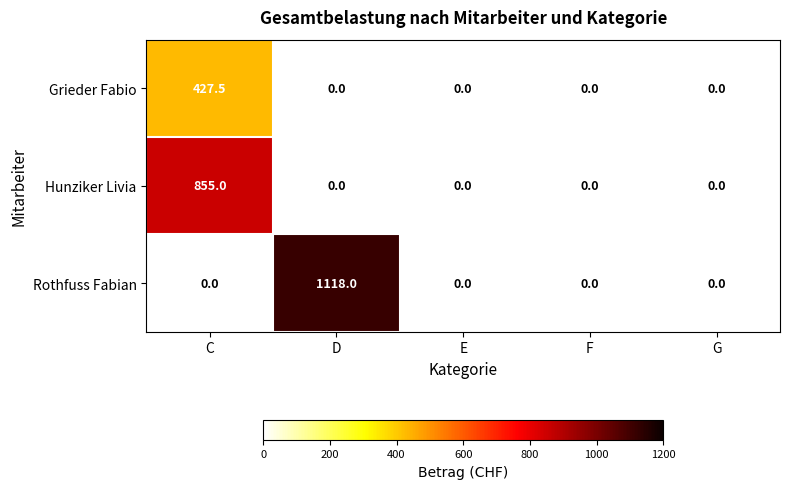

List the series in order of their peak value, lowest first.

Grieder Fabio, Hunziker Livia, Rothfuss Fabian